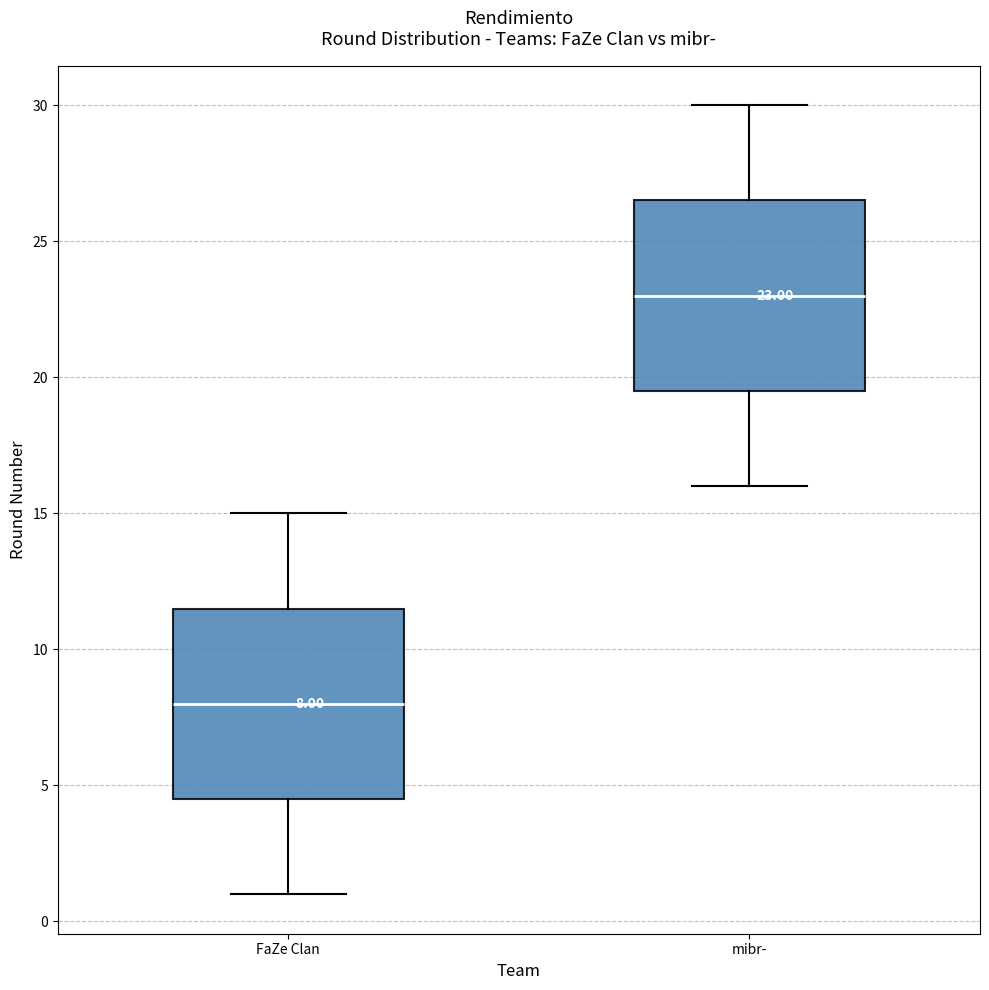

Which box's median line is the highest?

mibr-